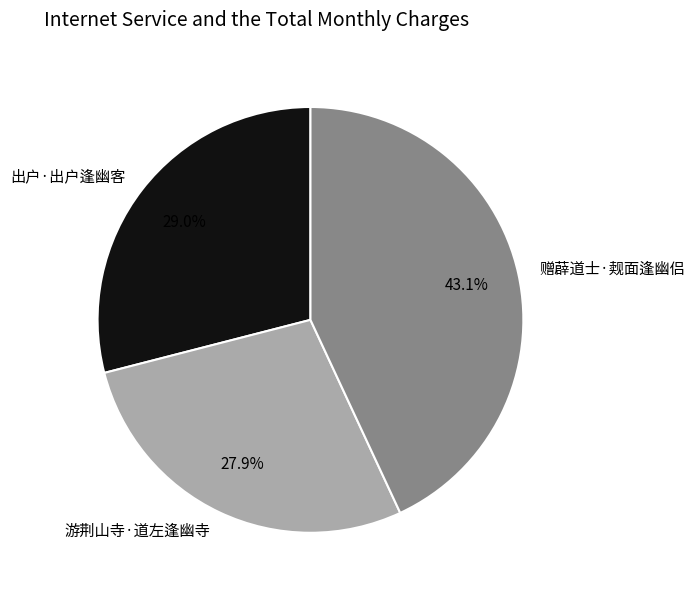

Rank the categories by value from lowest to highest.

游荆山寺·道左逢幽寺, 出户·出户逢幽客, 赠薜道士·觌面逢幽侣